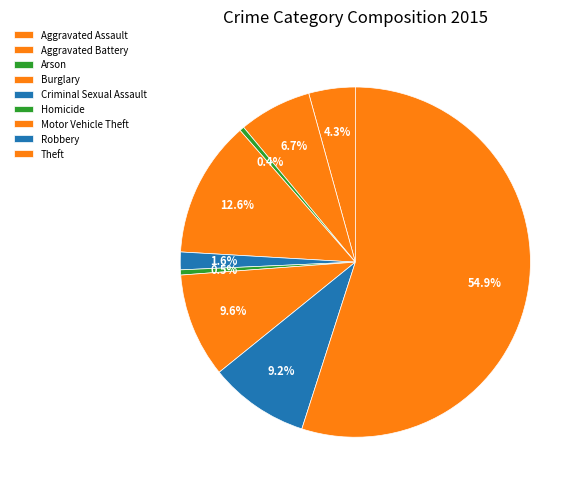

Count the number of slices in the pie.

9